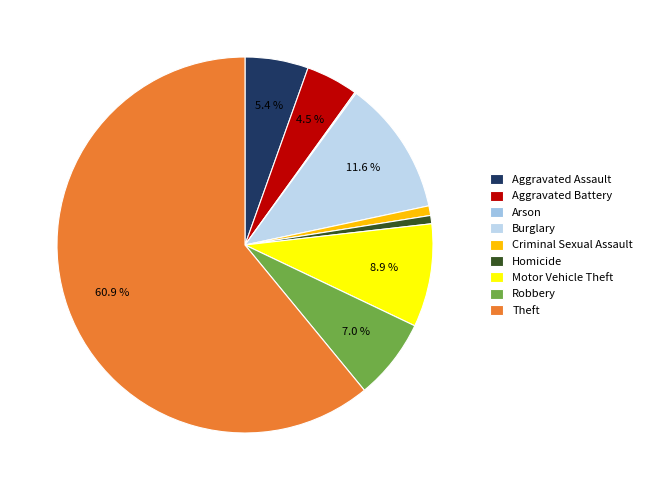

To the nearest percent, what is the average slice percentage?

11%